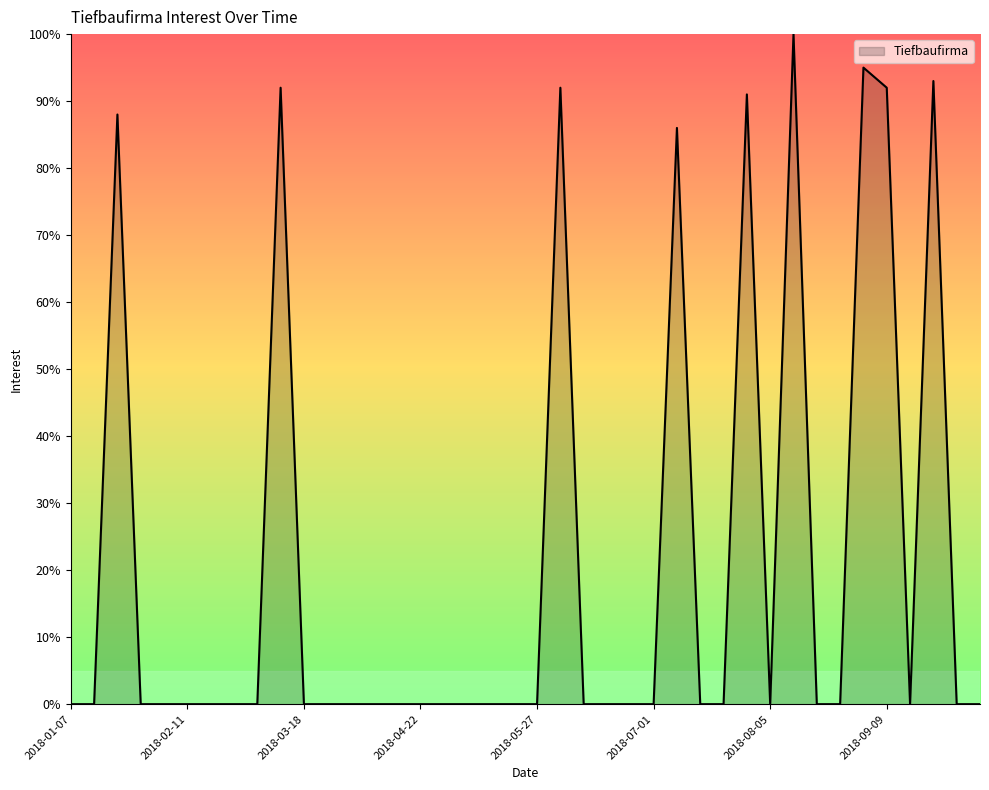

How many distinct data groups are displayed?

1